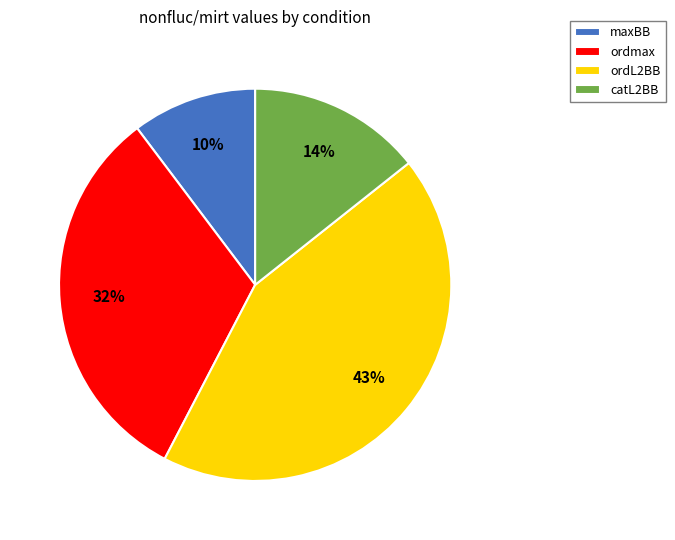

How many slices are in this pie chart?

4